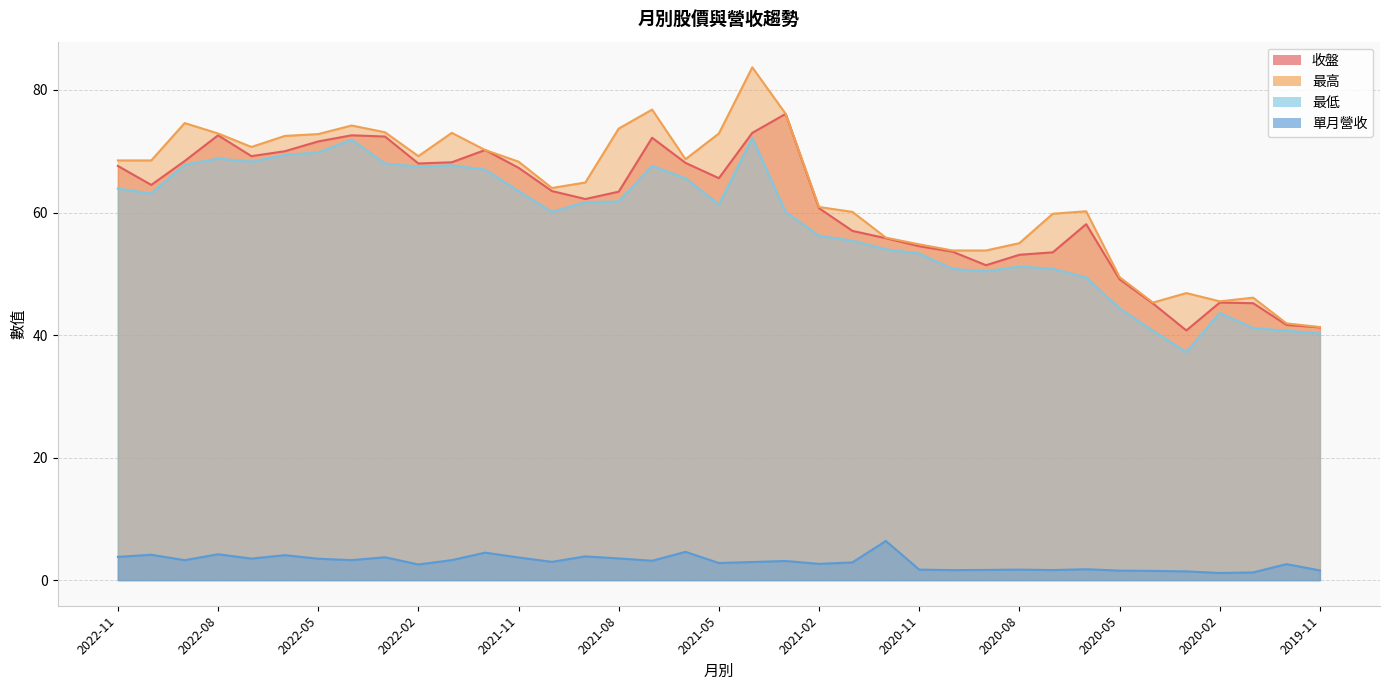

Reading left to right, list all the values displayed in this chart.

收盤: 2022-11=67.6	2022-10=64.5	2022-09=68.4	2022-08=72.6	2022-07=69.2	2022-06=70.0	2022-05=71.6	2022-04=72.6	2022-03=72.4	2022-02=68.0	2022-01=68.2	2021-12=70.2	2021-11=67.3	2021-10=63.5	2021-09=62.2	2021-08=63.4	2021-07=72.2	2021-06=68.1	2021-05=65.6	2021-04=73.0	2021-03=76.1	2021-02=60.7	2021-01=57.0	2020-12=55.8	2020-11=54.5	2020-10=53.6	2020-09=51.4	2020-08=53.1	2020-07=53.5	2020-06=58.1	2020-05=49.1	2020-04=45.1	2020-03=40.8	2020-02=45.3	2020-01=45.2	2019-12=41.6	2019-11=41.2
最高: 2022-11=68.5	2022-10=68.5	2022-09=74.6	2022-08=72.9	2022-07=70.7	2022-06=72.5	2022-05=72.8	2022-04=74.2	2022-03=73.1	2022-02=69.2	2022-01=73.0	2021-12=70.2	2021-11=68.3	2021-10=64.0	2021-09=64.9	2021-08=73.7	2021-07=76.8	2021-06=68.7	2021-05=72.9	2021-04=83.7	2021-03=76.1	2021-02=60.9	2021-01=60.1	2020-12=55.9	2020-11=54.8	2020-10=53.8	2020-09=53.8	2020-08=55.0	2020-07=59.8	2020-06=60.2	2020-05=49.5	2020-04=45.3	2020-03=46.9	2020-02=45.5	2020-01=46.1	2019-12=41.9	2019-11=41.3
最低: 2022-11=63.9	2022-10=63.1	2022-09=67.8	2022-08=68.8	2022-07=68.3	2022-06=69.4	2022-05=69.8	2022-04=71.9	2022-03=68.0	2022-02=67.5	2022-01=67.7	2021-12=67.0	2021-11=63.5	2021-10=60.1	2021-09=61.7	2021-08=61.8	2021-07=67.6	2021-06=65.6	2021-05=61.3	2021-04=72.2	2021-03=60.1	2021-02=56.2	2021-01=55.4	2020-12=54.0	2020-11=53.3	2020-10=50.8	2020-09=50.4	2020-08=51.2	2020-07=50.8	2020-06=49.4	2020-05=44.4	2020-04=40.7	2020-03=37.2	2020-02=43.6	2020-01=41.1	2019-12=40.7	2019-11=40.2
單月營收: 2022-11=3.8	2022-10=4.1	2022-09=3.2	2022-08=4.2	2022-07=3.5	2022-06=4.1	2022-05=3.5	2022-04=3.3	2022-03=3.7	2022-02=2.5	2022-01=3.3	2021-12=4.5	2021-11=3.7	2021-10=3.0	2021-09=3.9	2021-08=3.5	2021-07=3.2	2021-06=4.6	2021-05=2.8	2021-04=3.0	2021-03=3.1	2021-02=2.6	2021-01=2.9	2020-12=6.4	2020-11=1.7	2020-10=1.6	2020-09=1.7	2020-08=1.7	2020-07=1.6	2020-06=1.8	2020-05=1.6	2020-04=1.5	2020-03=1.4	2020-02=1.2	2020-01=1.2	2019-12=2.6	2019-11=1.6